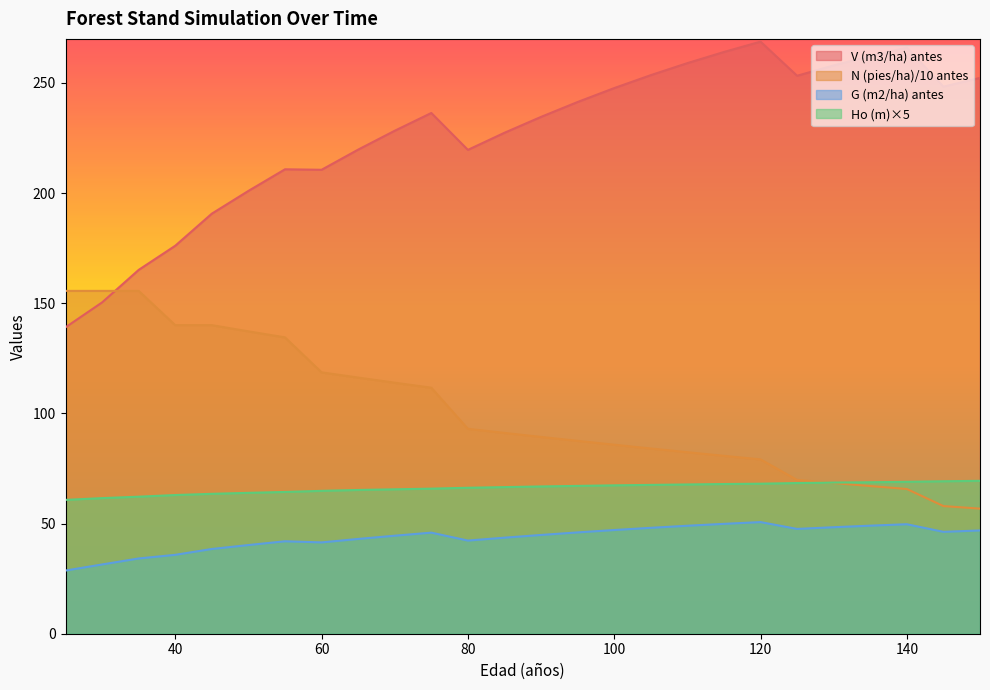

Is it true that Ho (m) equals 109.7 at 100?

False